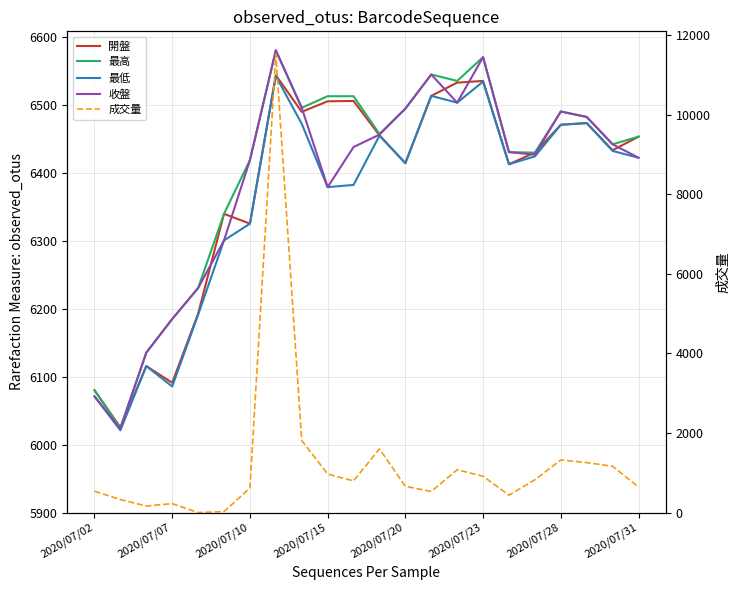

What position from the left is 8?

9